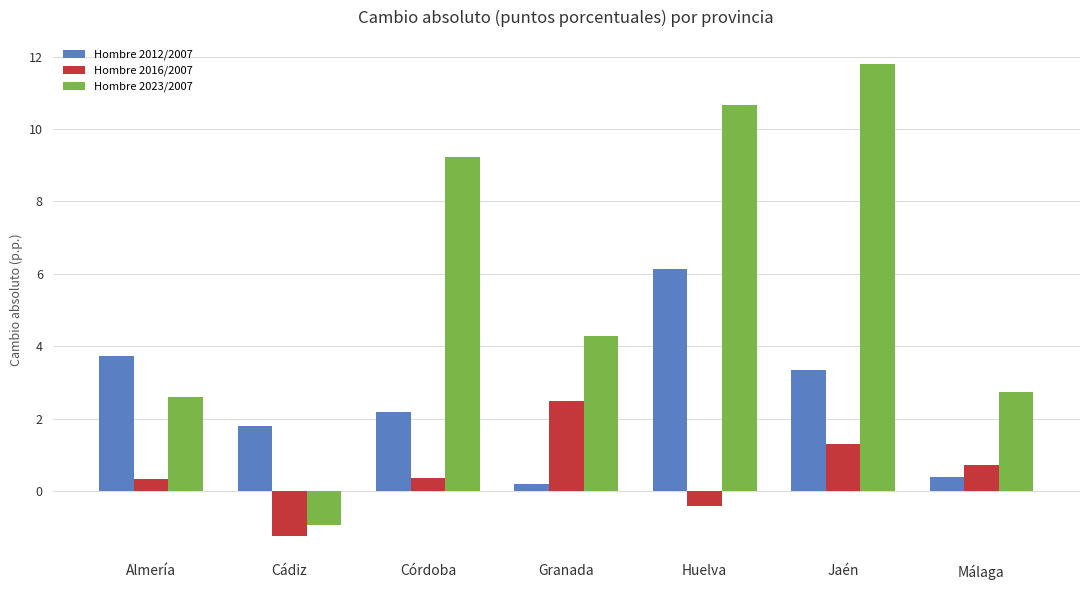

How many series are shown in this chart?

3